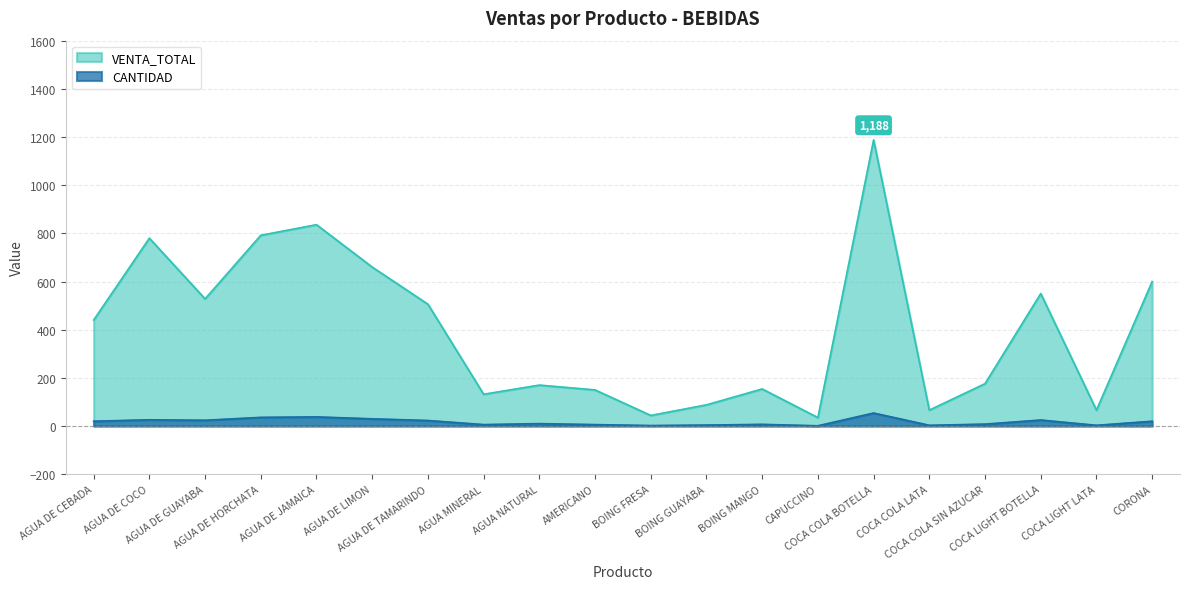

How many data points does each series have?

20